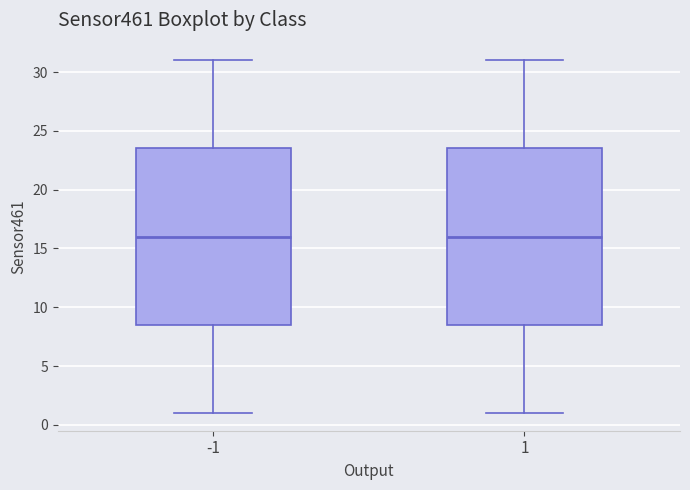

Reading left to right, read every box against the y-axis: the position of its median line, the range the box covers, and the ends of its whiskers. The values are not printed on the chart, so give them approximately, as read against the axis.

-1: median 16.0, box 8.5 to 23.5, whiskers 1.0 to 31.0
1: median 16.0, box 8.5 to 23.5, whiskers 1.0 to 31.0